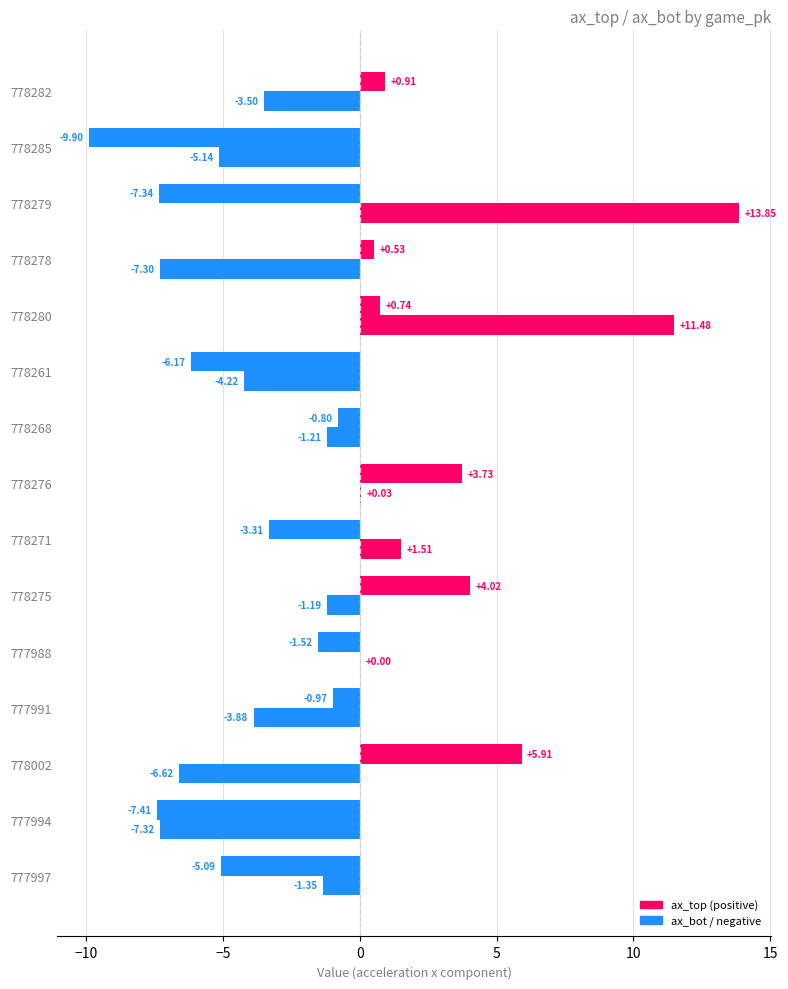

How many series are shown in this chart?

2